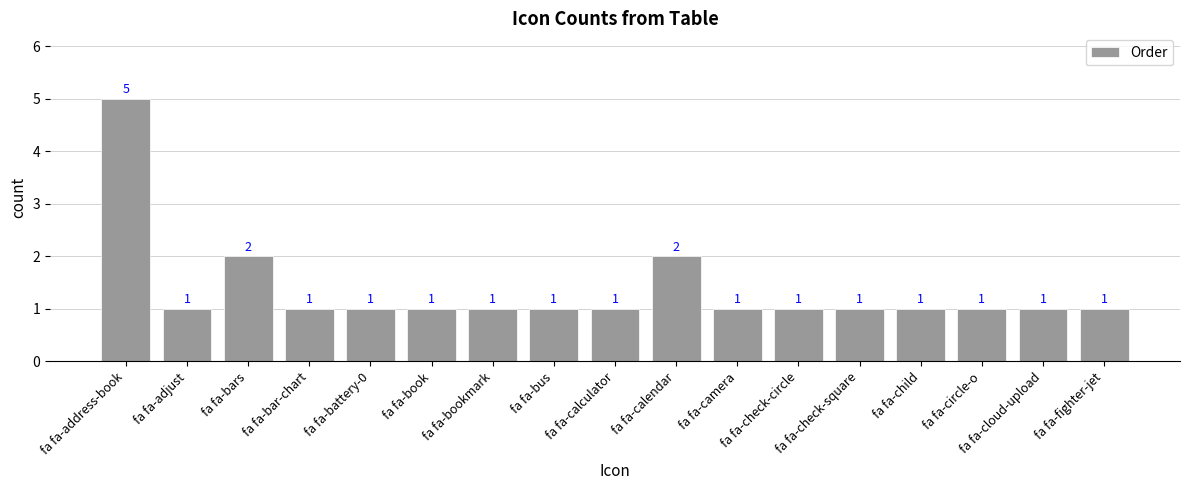

How many values are between 1 and 2?

16